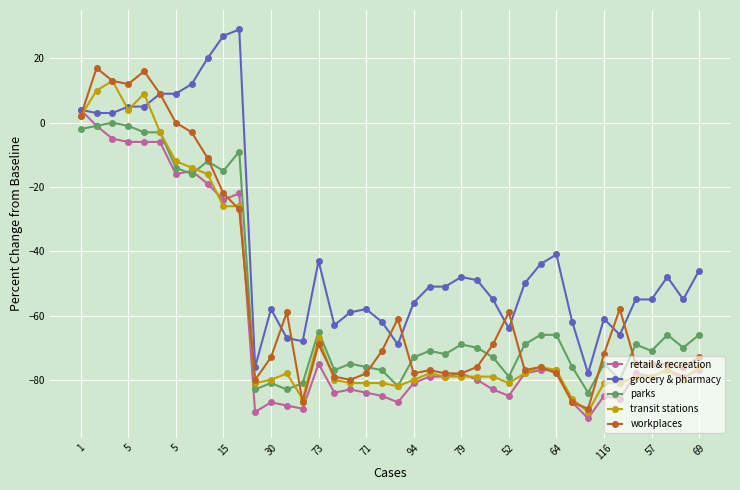

What is the value of the transit stations point at the 28th from the left?

-81